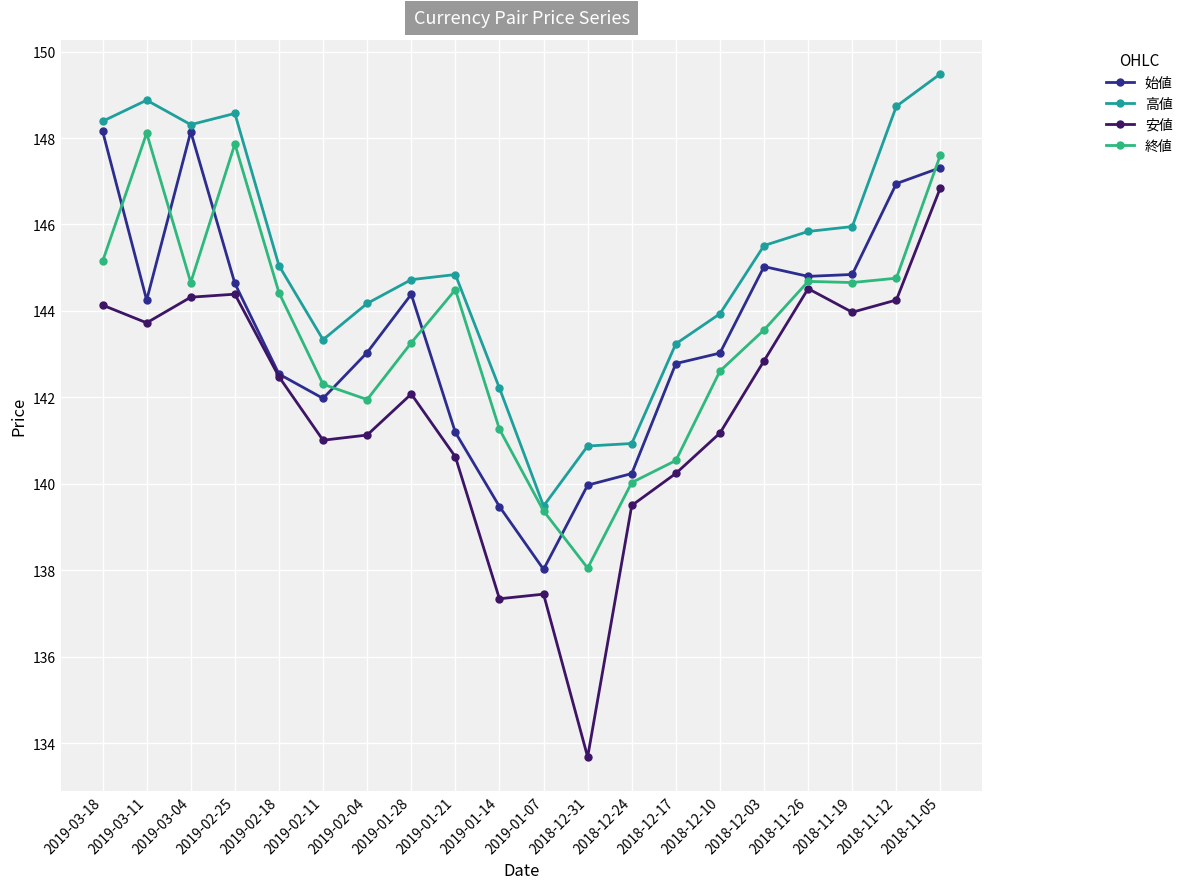

Is the value of 高値 at 2019-02-25 greater than the value of 終値 at 2018-12-17?

Yes